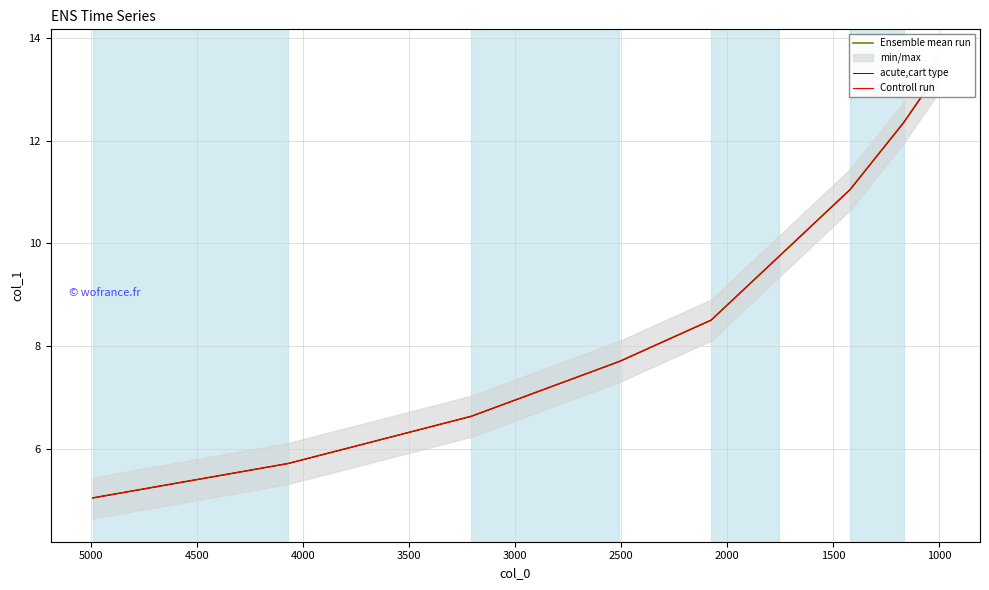

Is it true that acute,cart type equals 13.3 at 2500?

False